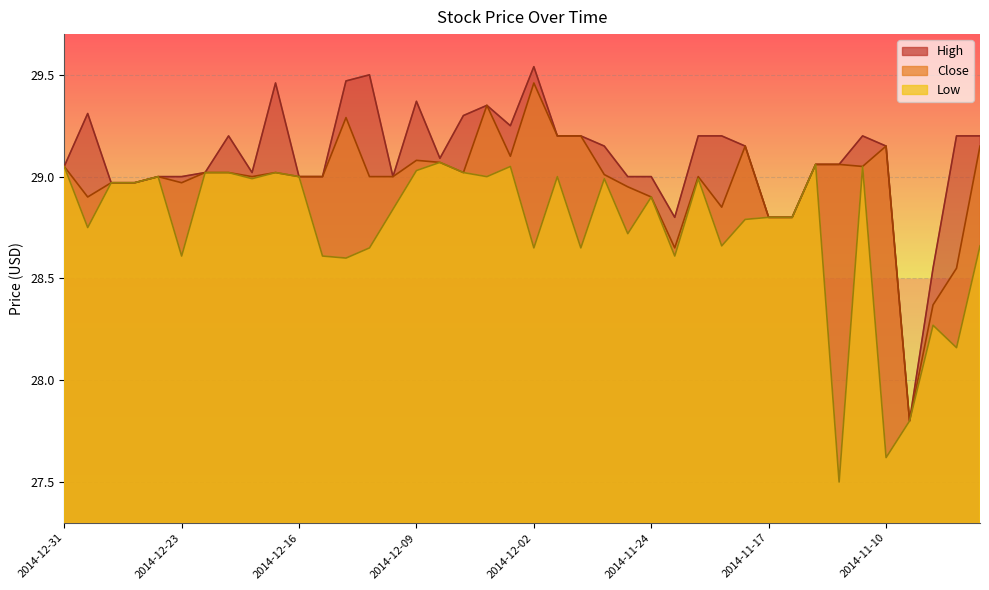

How many lines are shown in the chart?

3